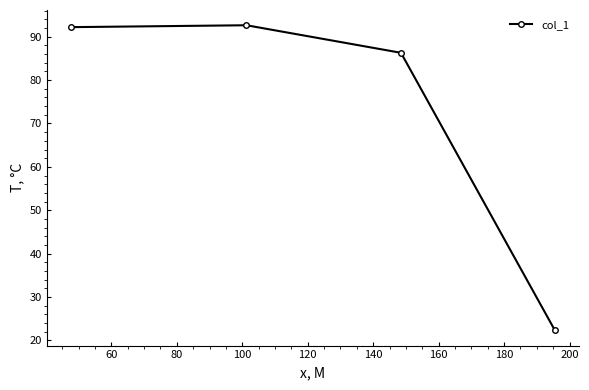

What is the average value?

73.4